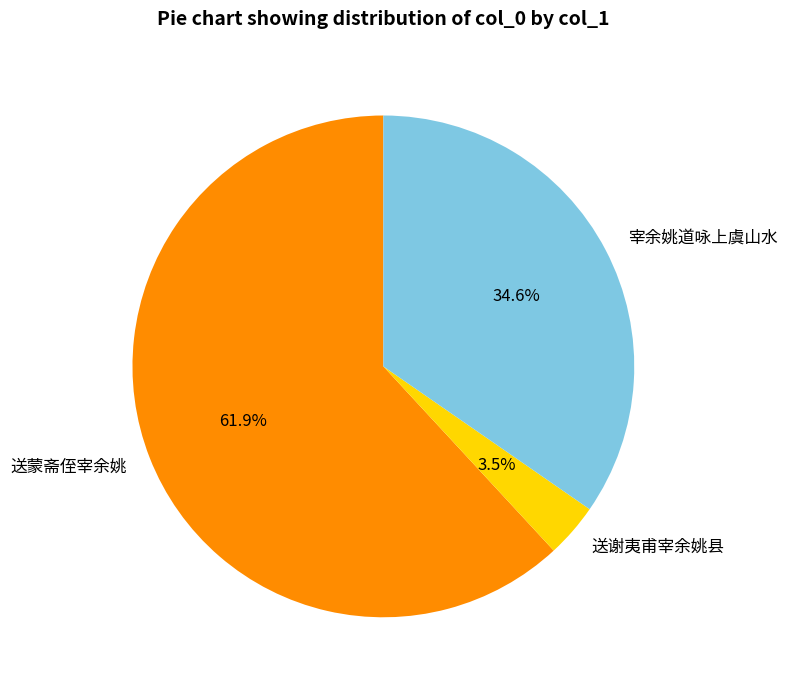

Between 送蒙斋侄宰余姚 and 送谢夷甫宰余姚县, which is larger?

送蒙斋侄宰余姚